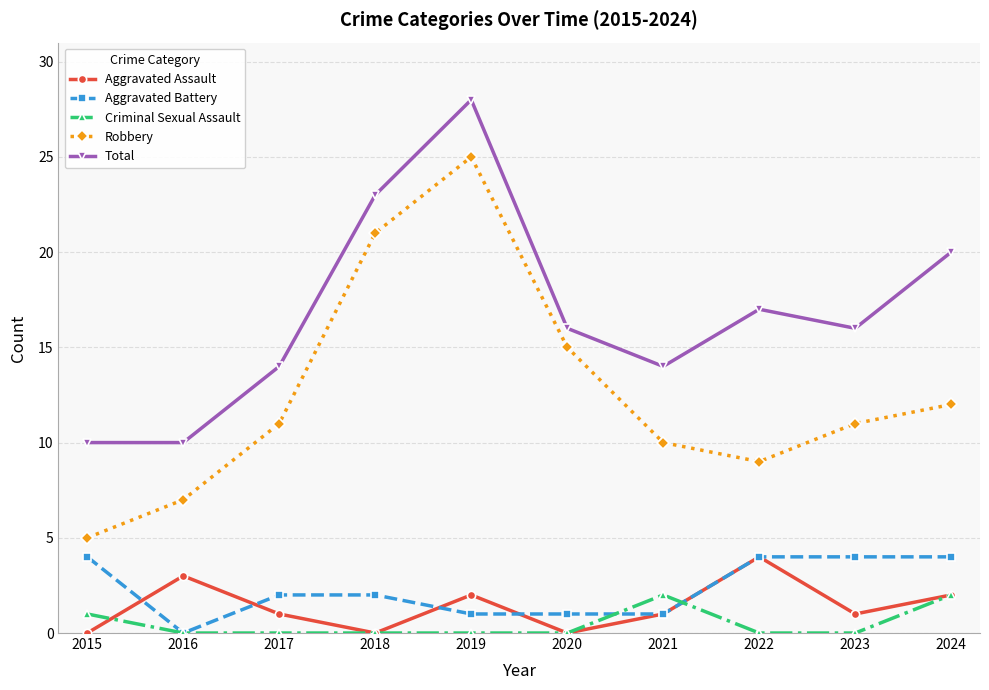

True or false: Total and Aggravated Battery intersect in this chart.

False